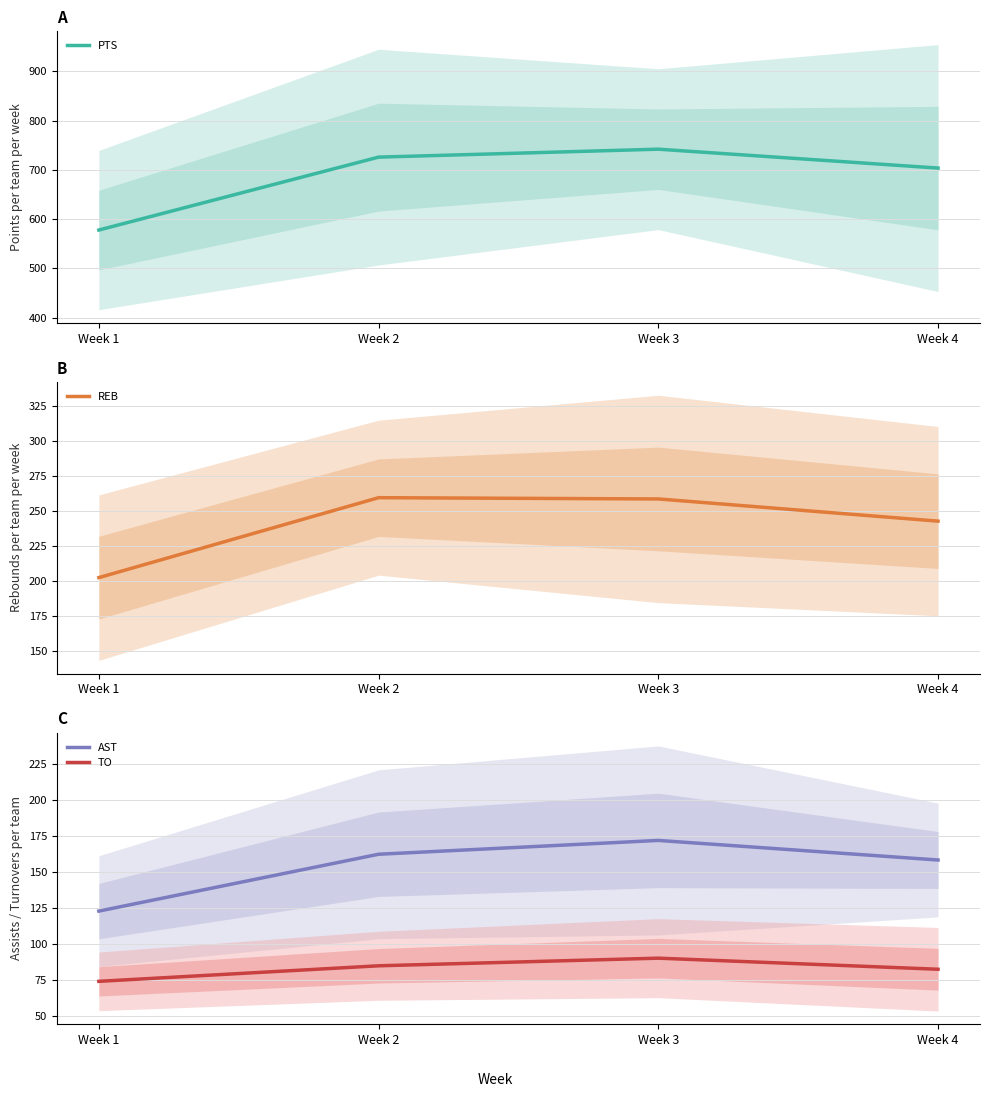

At which category is the sum across all series the highest?

Week 3